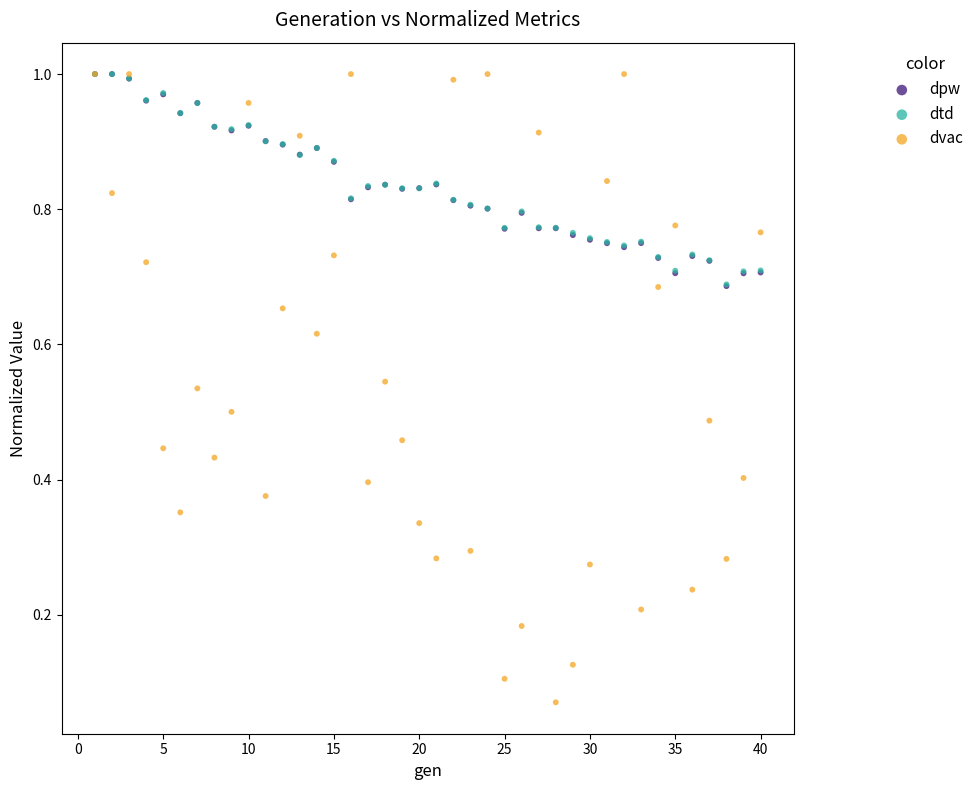

What are all the series names shown in the legend?

dpw, dtd, dvac